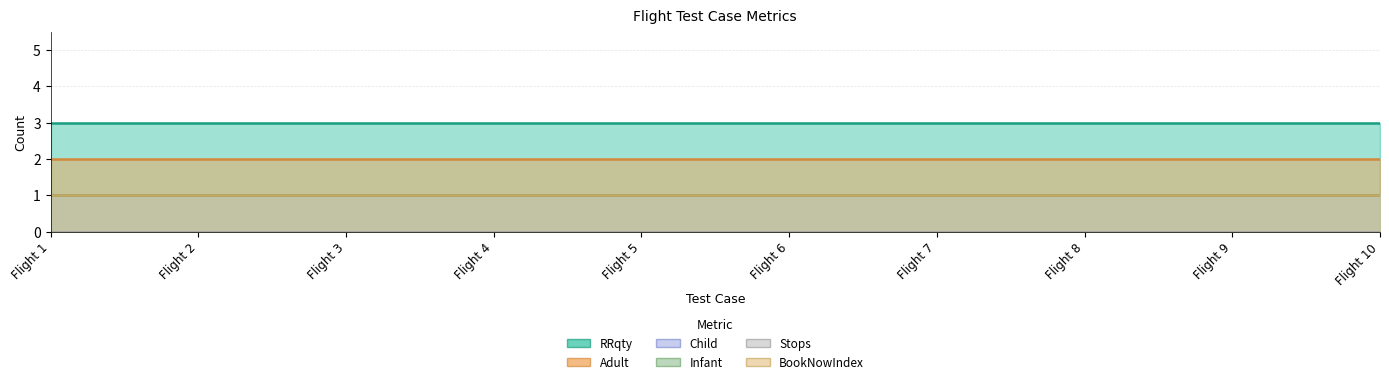

Is the value of Infant at Test on Flight 7 greater than the value of Stops at Test on Flight 9?

Yes